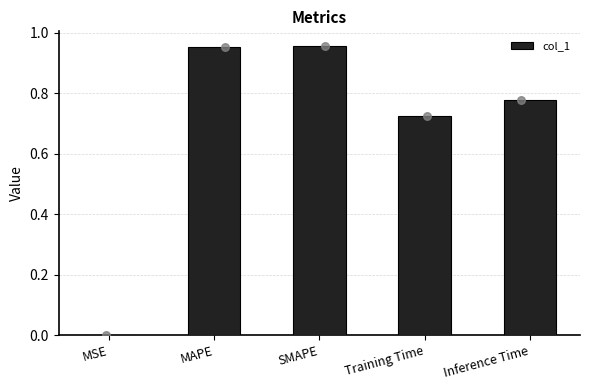

Which has a higher value, Inference Time or MAPE?

MAPE